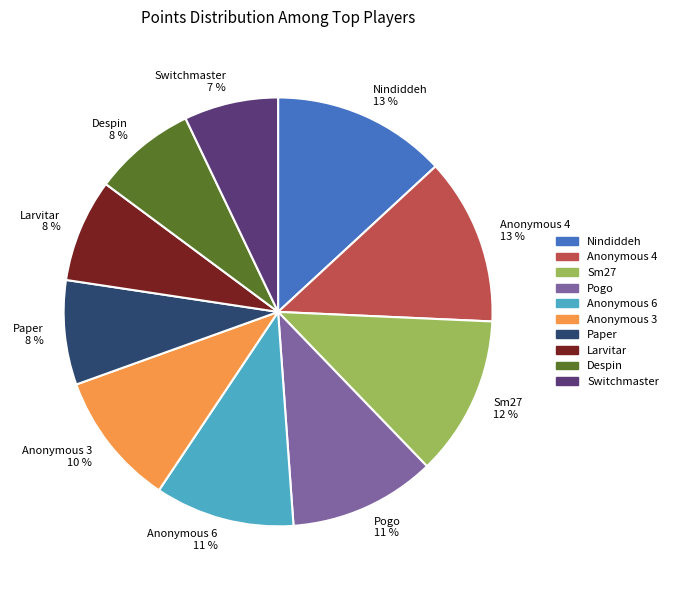

Which has a higher value, Larvitar or Switchmaster?

Larvitar